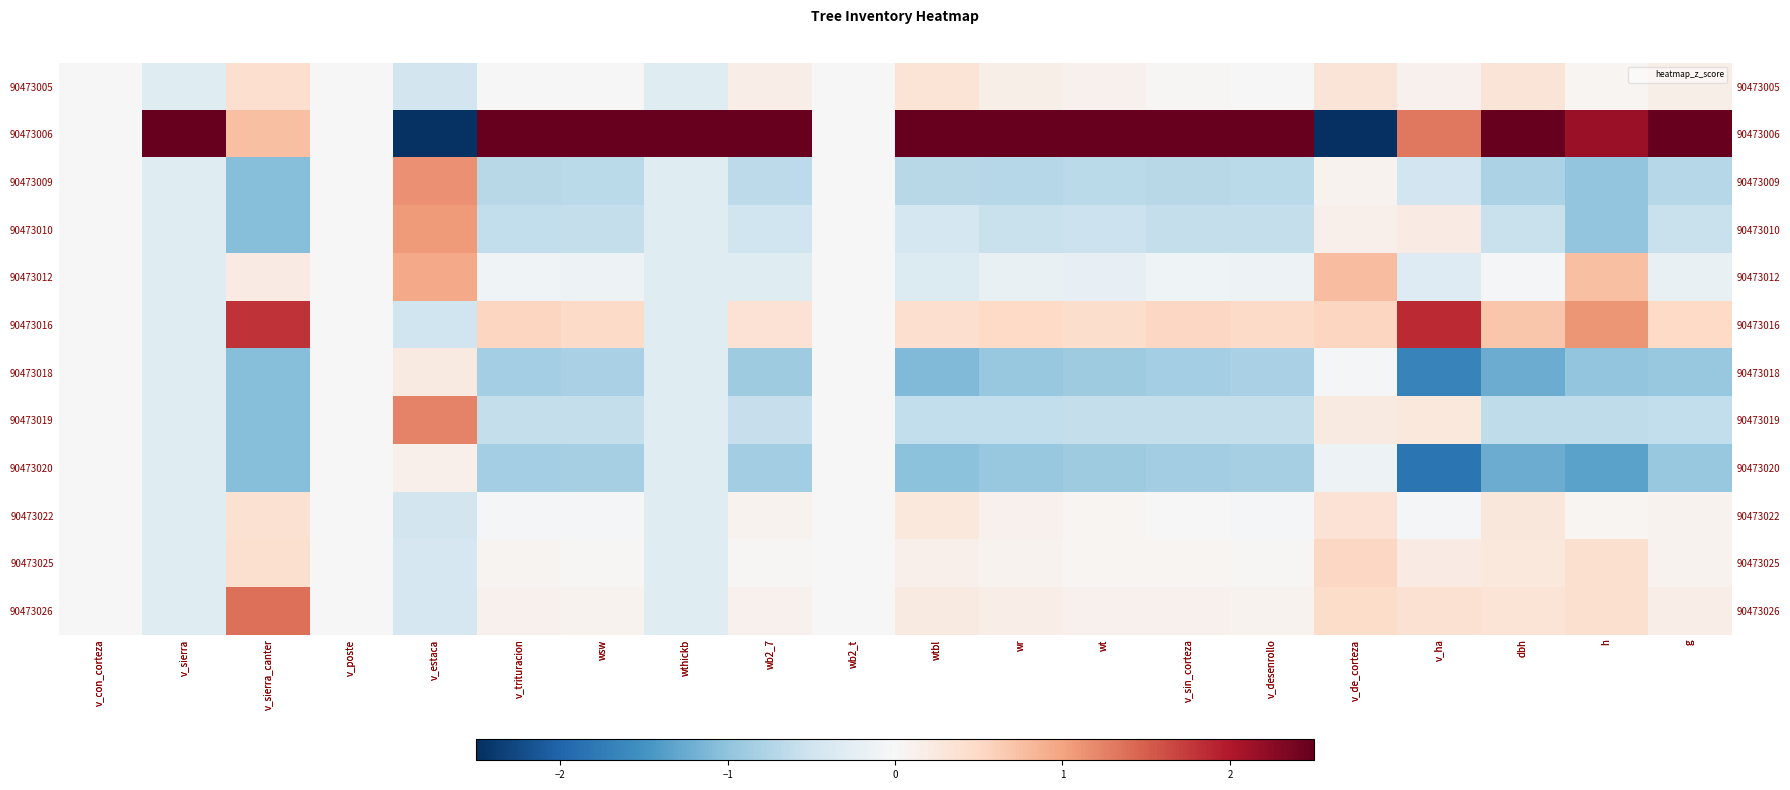

Where does the 90473012 series first go above 0?

v_sierra_canter